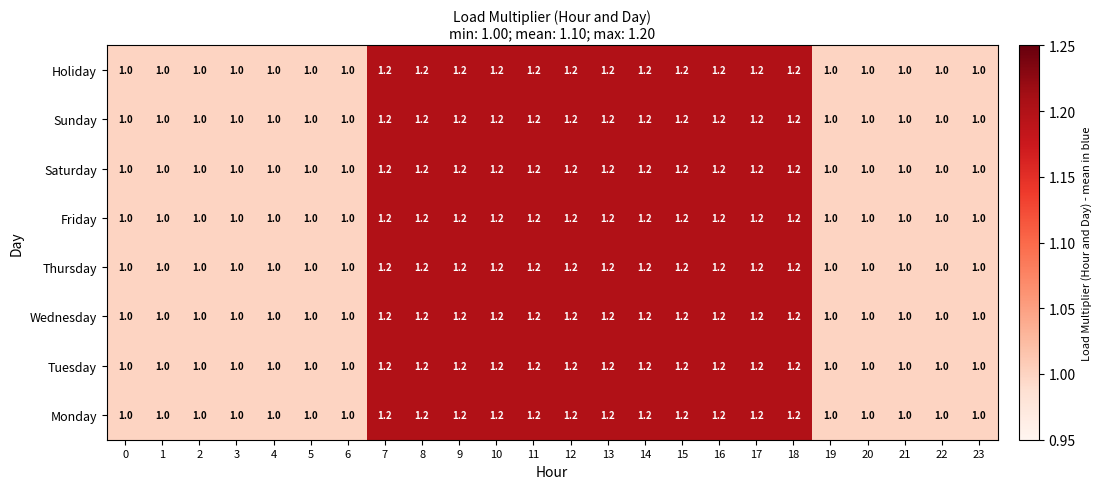

What is the sum of all Tuesday values?

26.4